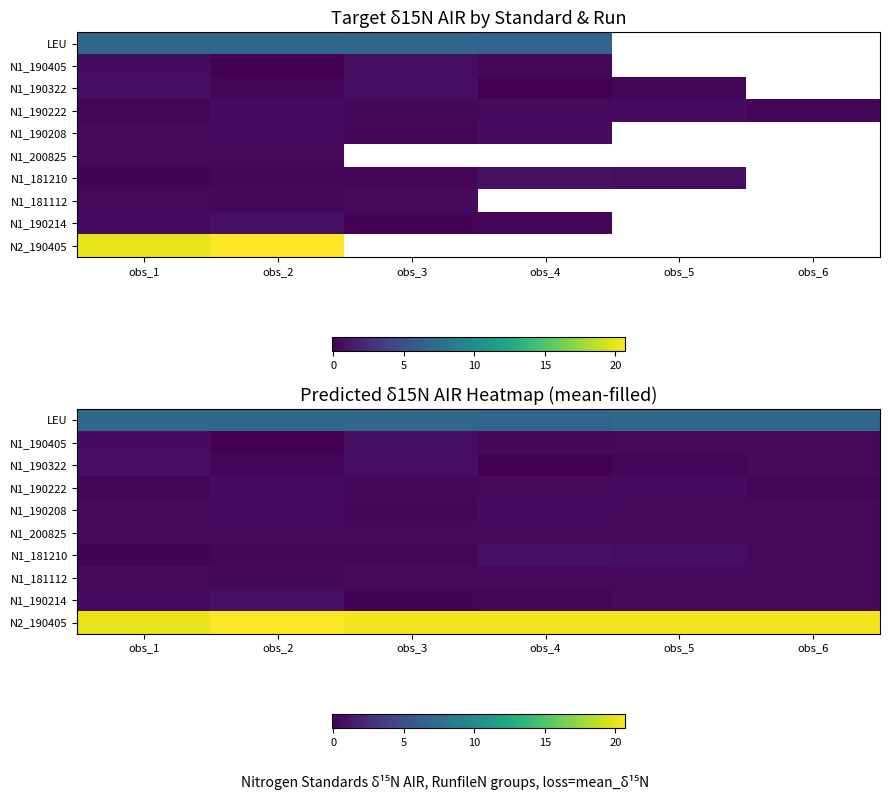

Between obs_6 and obs_3, which is larger?

obs_6